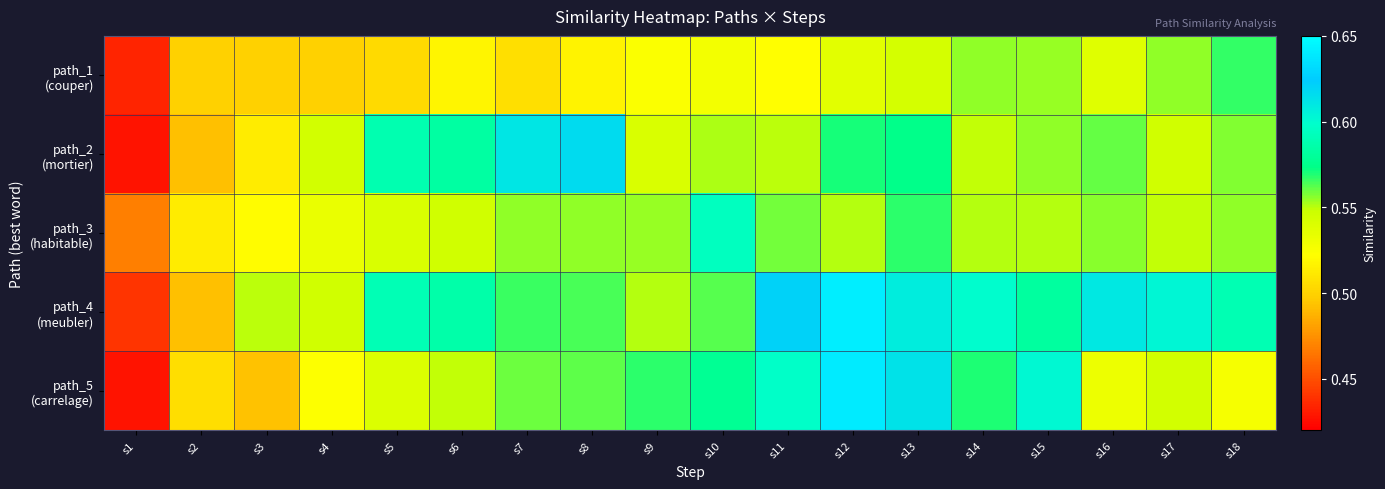

What is the spread (max minus min) of values at s14?

0.1